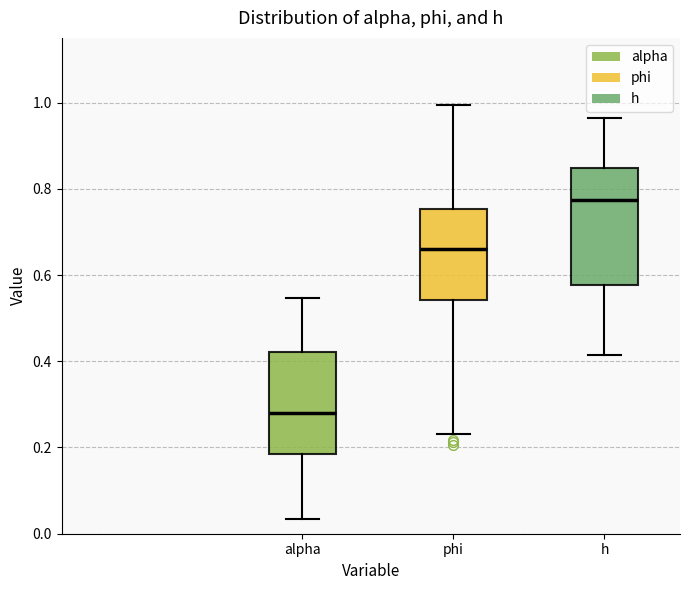

Reading left to right, transcribe this box plot: for each box, give where its median line is, the range the box spans, and where its two whiskers end, as read against the y-axis. The values are not printed on the chart, so give them approximately, as read against the axis.

alpha: median 0.28, box 0.18 to 0.42, whiskers 0.04 to 0.54
phi: median 0.66, box 0.54 to 0.76, whiskers 0.24 to 1.00
h: median 0.78, box 0.58 to 0.84, whiskers 0.42 to 0.96